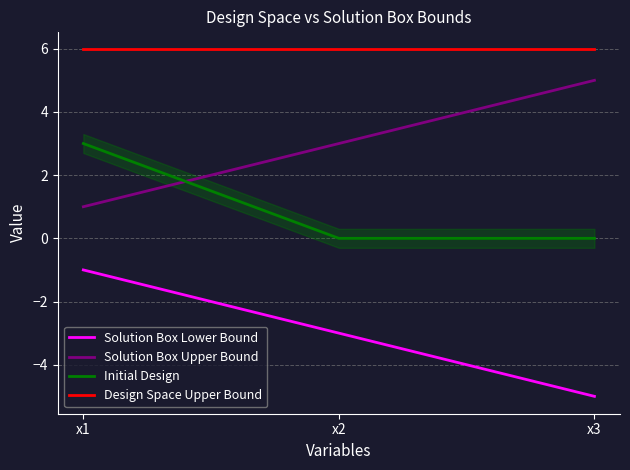

What are all the series names shown in the legend?

Solution Box Lower Bound, Solution Box Upper Bound, Initial Design, Design Space Upper Bound